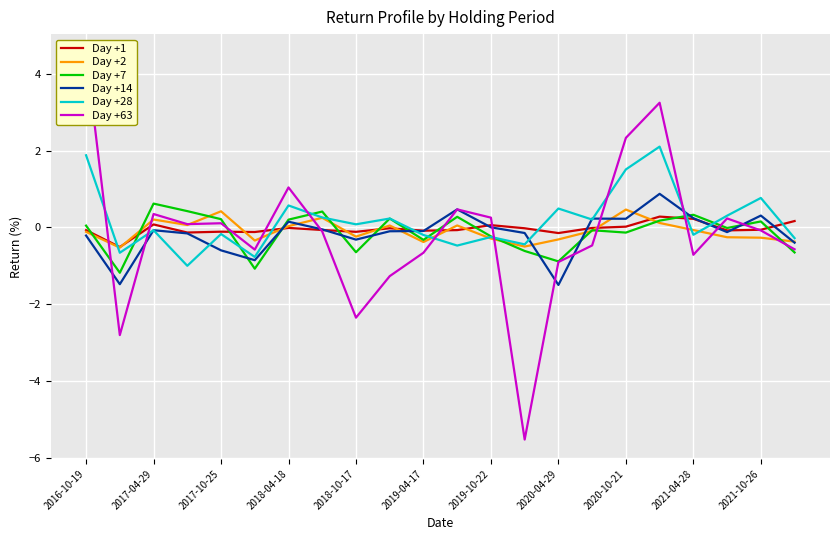

How many data points in Day +7 are less than 0?

11